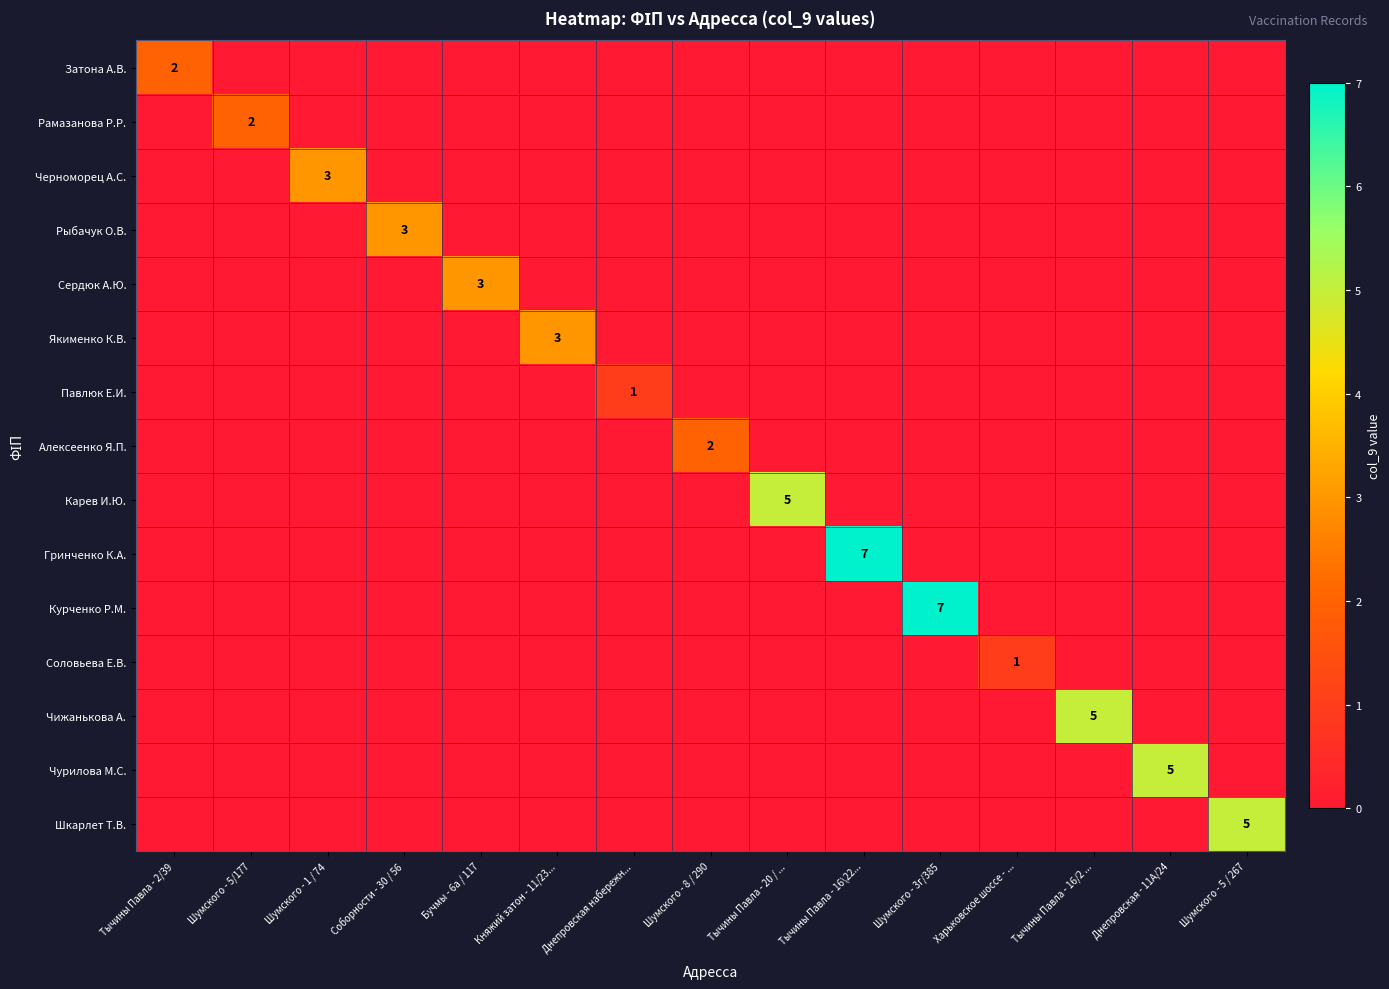

The value of Чурилова М.С. at Шумского - 8 / 290 is 2. True or false?

False